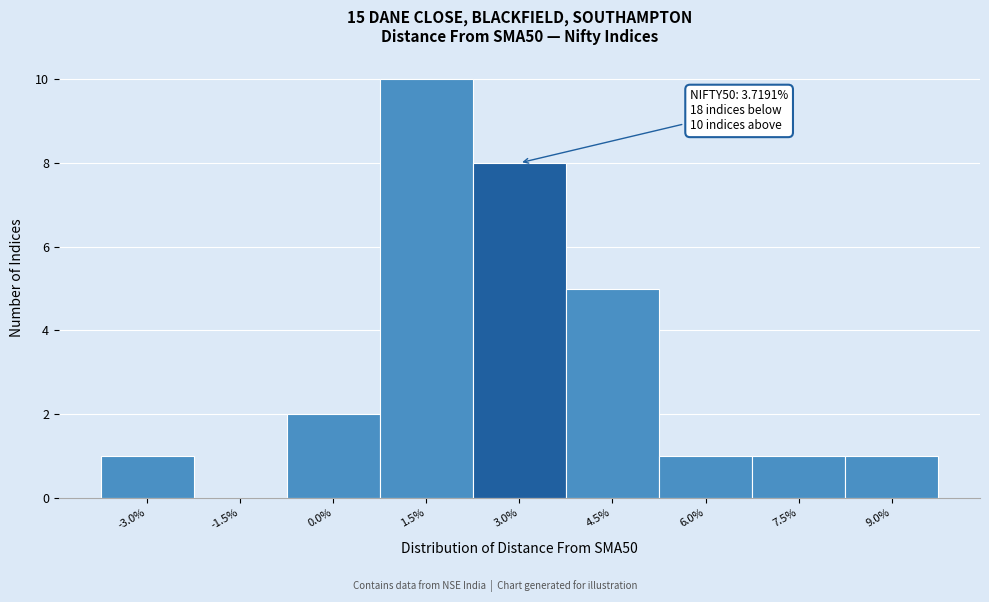

Reading left to right, list all the values displayed in this chart.

-3.0%=1	-1.5%=0	0.0%=2	1.5%=10	3.0%=8	4.5%=5	6.0%=1	7.5%=1	9.0%=1